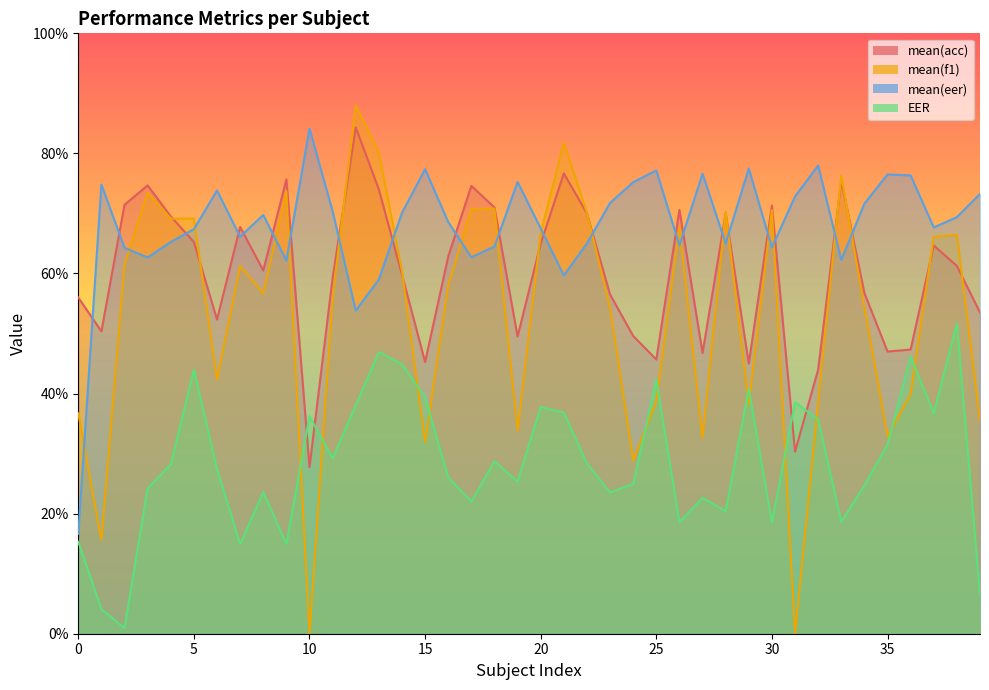

Count the mean(eer) values in the range 0 to 1.

40